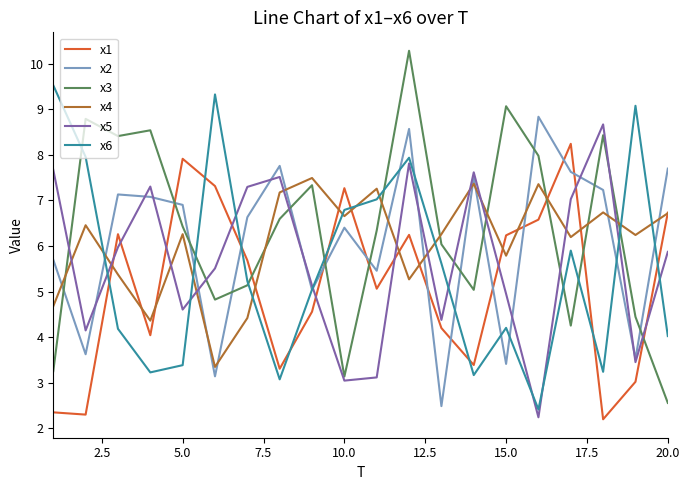

What is the maximum value shown in the chart?

10.3